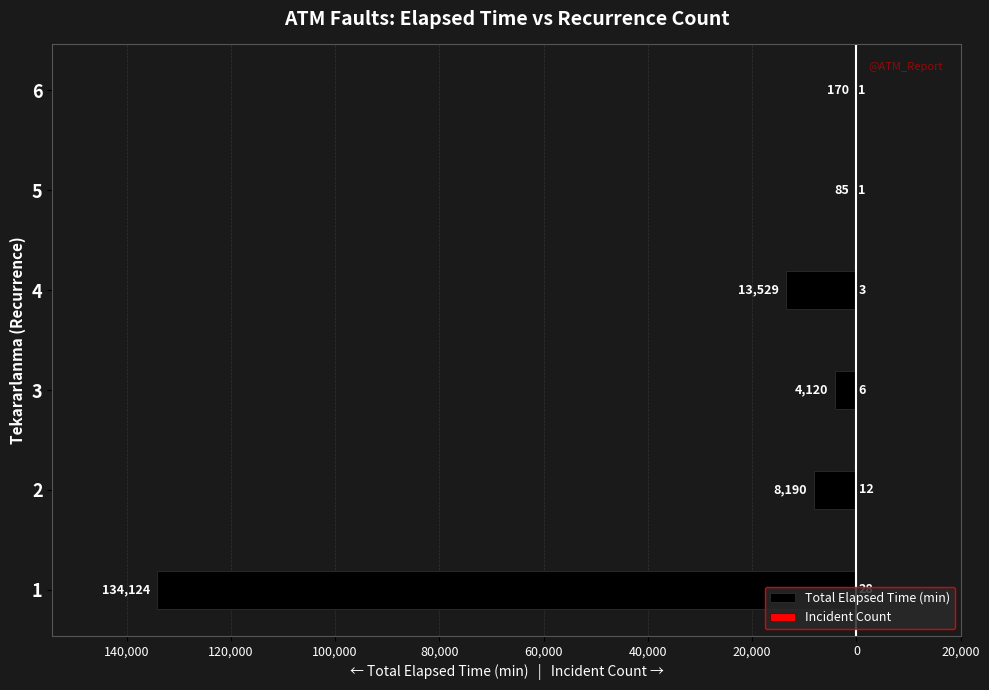

What is the average value of the Incident Count series?

8